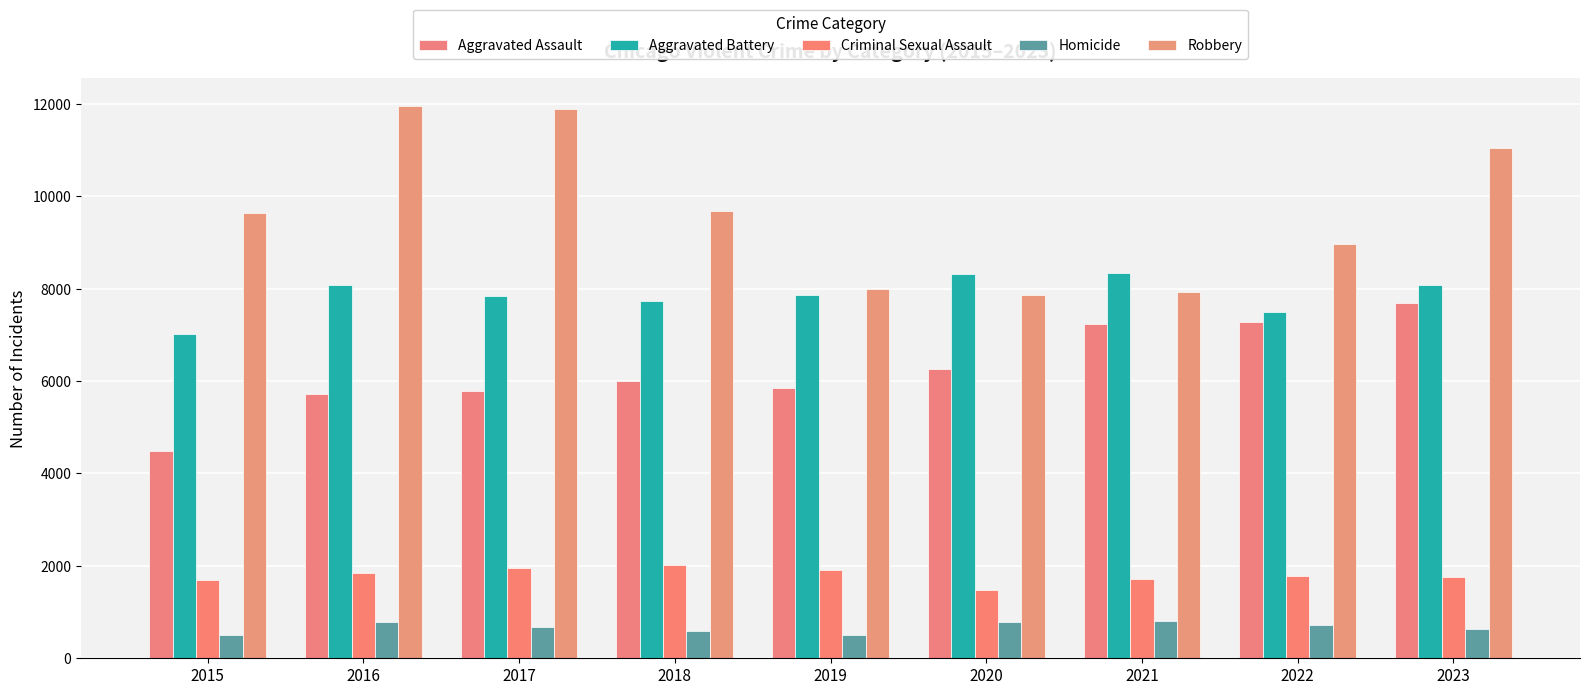

What is the sum of all Aggravated Battery values?

70770